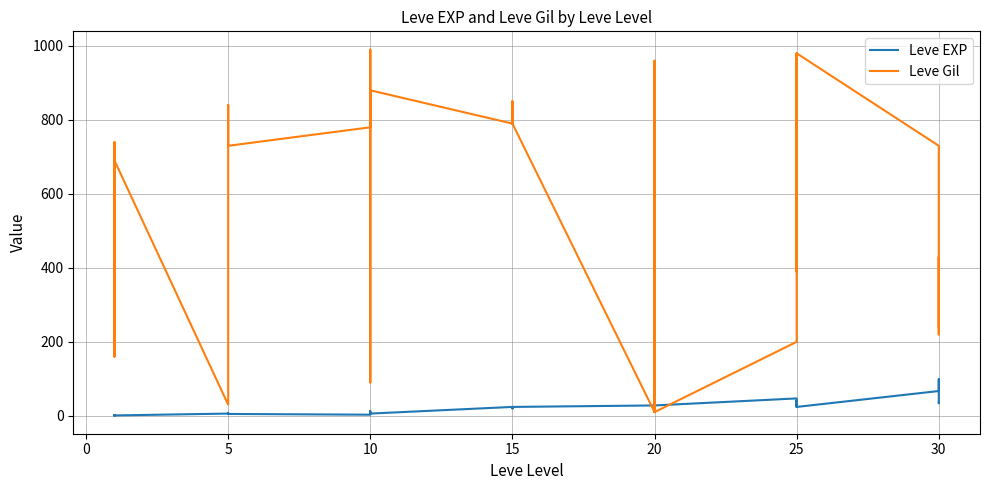

At how many categories does at least one series exceed 214?

31